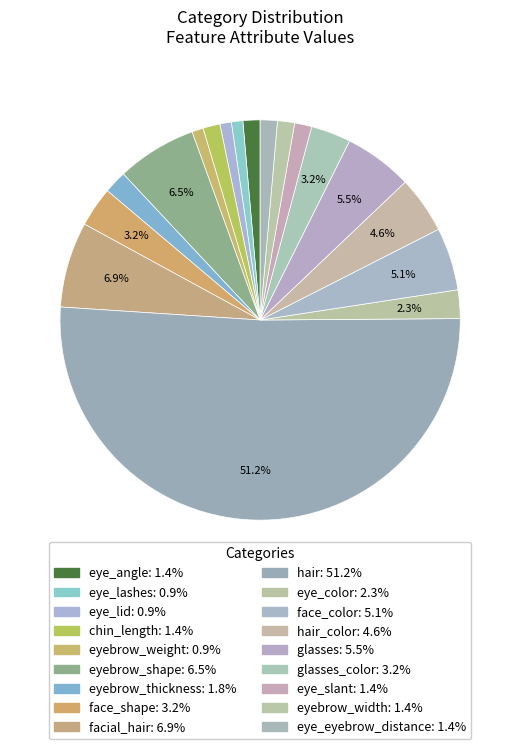

Rank the categories by value from lowest to highest.

eye_lashes, eye_lid, eyebrow_weight, eye_angle, chin_length, eye_slant, eyebrow_width, eye_eyebrow_distance, eyebrow_thickness, eye_color, face_shape, glasses_color, hair_color, face_color, glasses, eyebrow_shape, facial_hair, hair